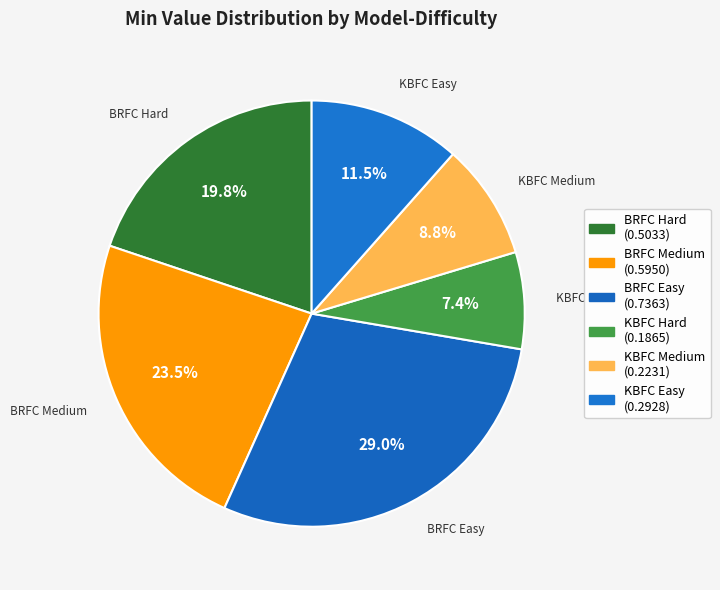

How many segments does this pie chart have?

6